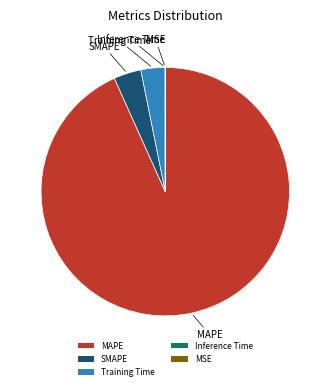

Which slice is the largest?

MAPE